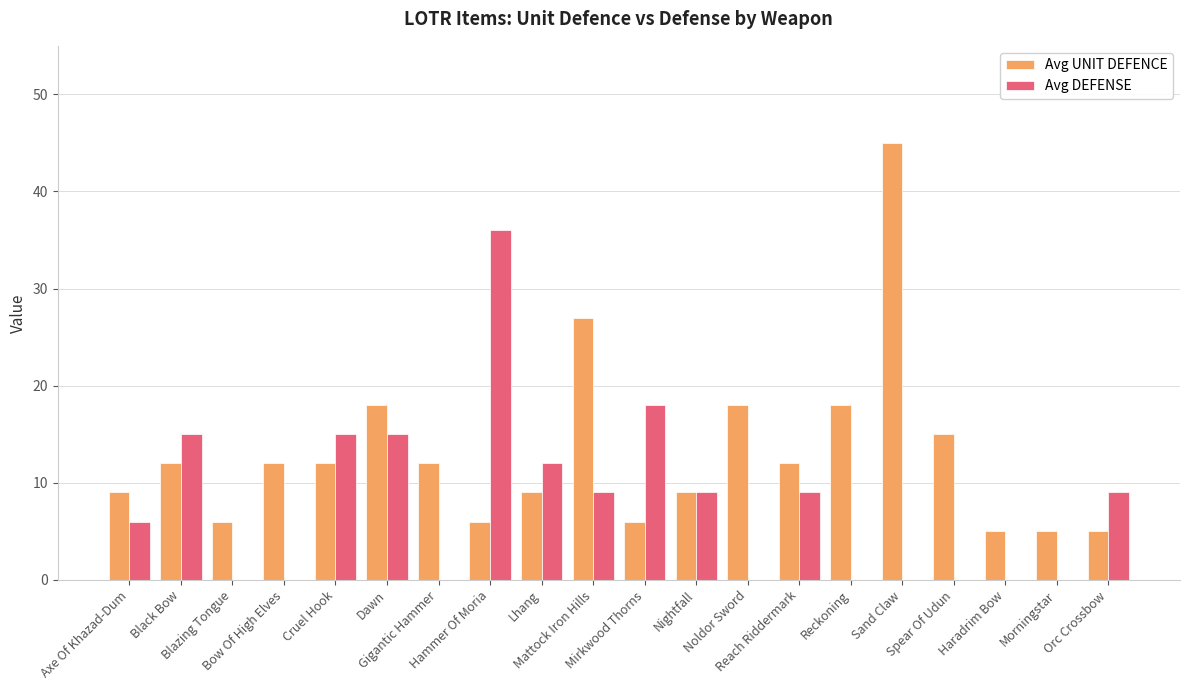

Reading right to left, what are all the values shown in this chart?

Avg UNIT DEFENCE: Orc Crossbow=5	Morningstar=5	Haradrim Bow=5	Spear Of Udun=15	Sand Claw=45	Reckoning=18	Reach Riddermark=12	Noldor Sword=18	Nightfall=9	Mirkwood Thorns=6	Mattock Iron Hills=27	Lhang=9	Hammer Of Moria=6	Gigantic Hammer=12	Dawn=18	Cruel Hook=12	Bow Of High Elves=12	Blazing Tongue=6	Black Bow=12	Axe Of Khazad-Dum=9
Avg DEFENSE: Orc Crossbow=9	Morningstar=0	Haradrim Bow=0	Spear Of Udun=0	Sand Claw=0	Reckoning=0	Reach Riddermark=9	Noldor Sword=0	Nightfall=9	Mirkwood Thorns=18	Mattock Iron Hills=9	Lhang=12	Hammer Of Moria=36	Gigantic Hammer=0	Dawn=15	Cruel Hook=15	Bow Of High Elves=0	Blazing Tongue=0	Black Bow=15	Axe Of Khazad-Dum=6